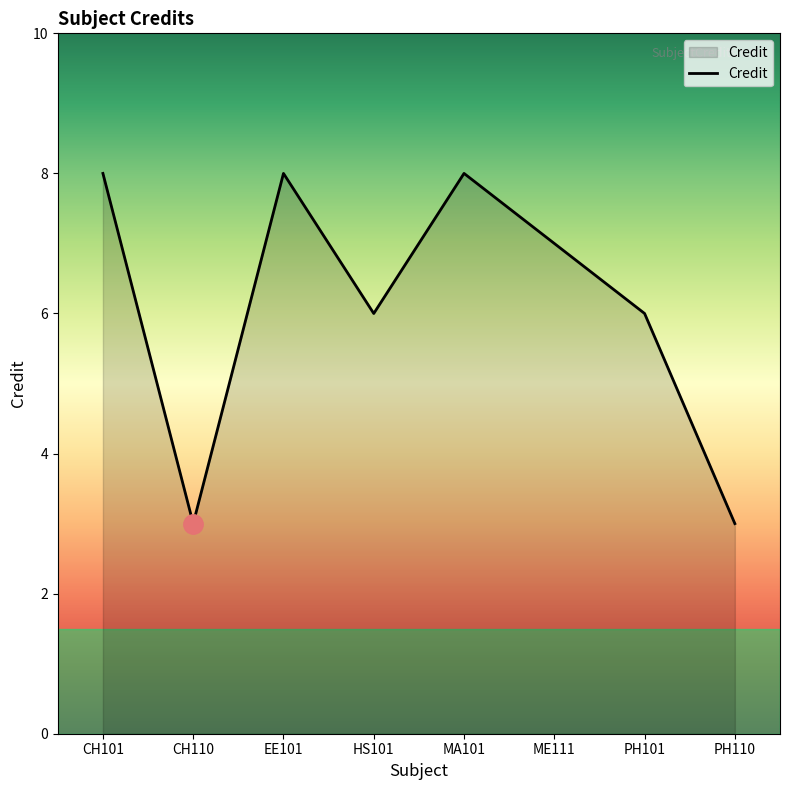

The value at PH110 is 2. True or false?

False